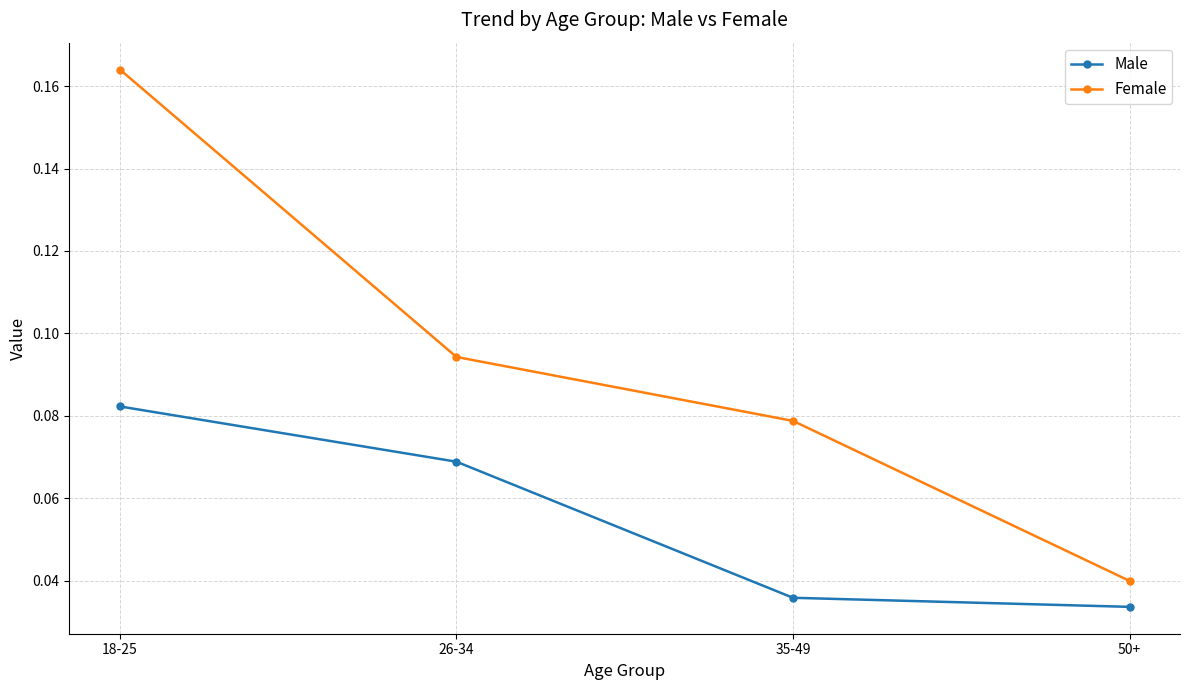

The Female series shows 0.0 at 35-49. True or false?

False